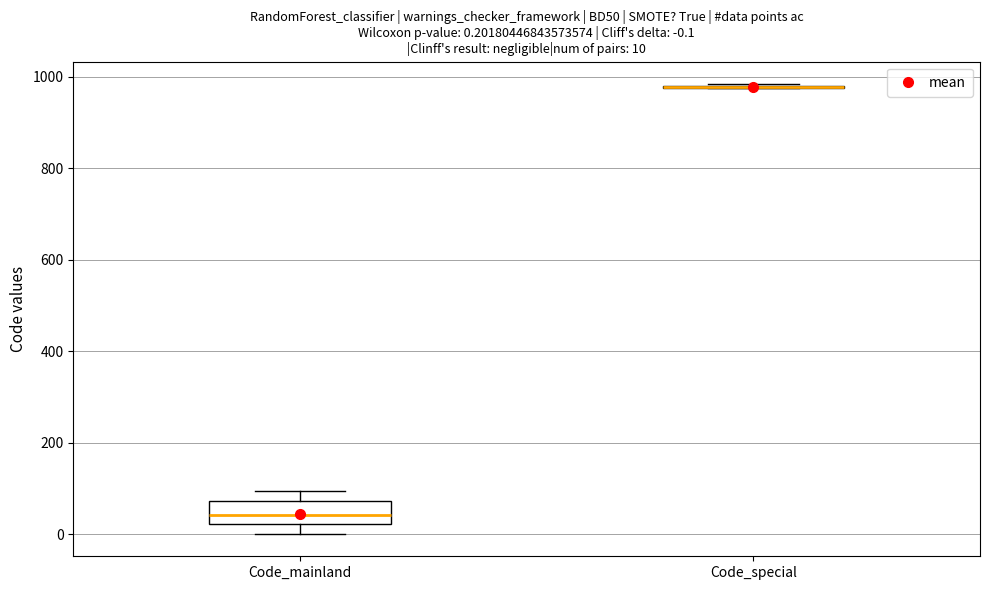

Comparing the boxes themselves (not the whiskers), which one is the tallest?

Code_mainland